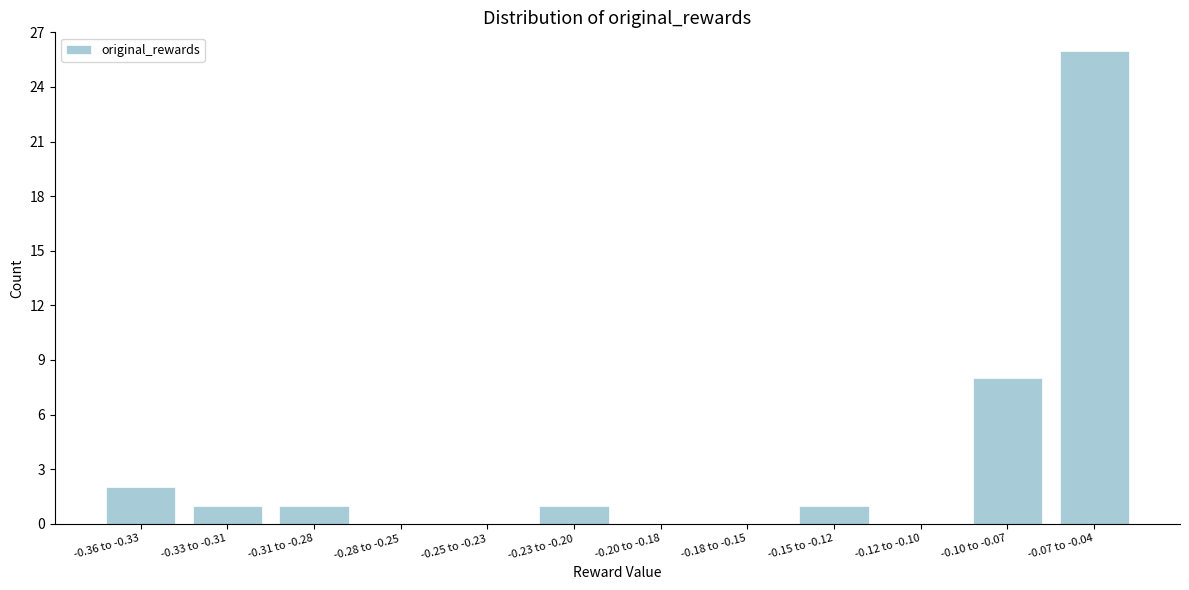

Reading left to right, extract all data points from this chart.

-0.36 to -0.33=2	-0.33 to -0.31=1	-0.31 to -0.28=1	-0.28 to -0.25=0	-0.25 to -0.23=0	-0.23 to -0.20=1	-0.20 to -0.18=0	-0.18 to -0.15=0	-0.15 to -0.12=1	-0.12 to -0.10=0	-0.10 to -0.07=8	-0.07 to -0.04=26